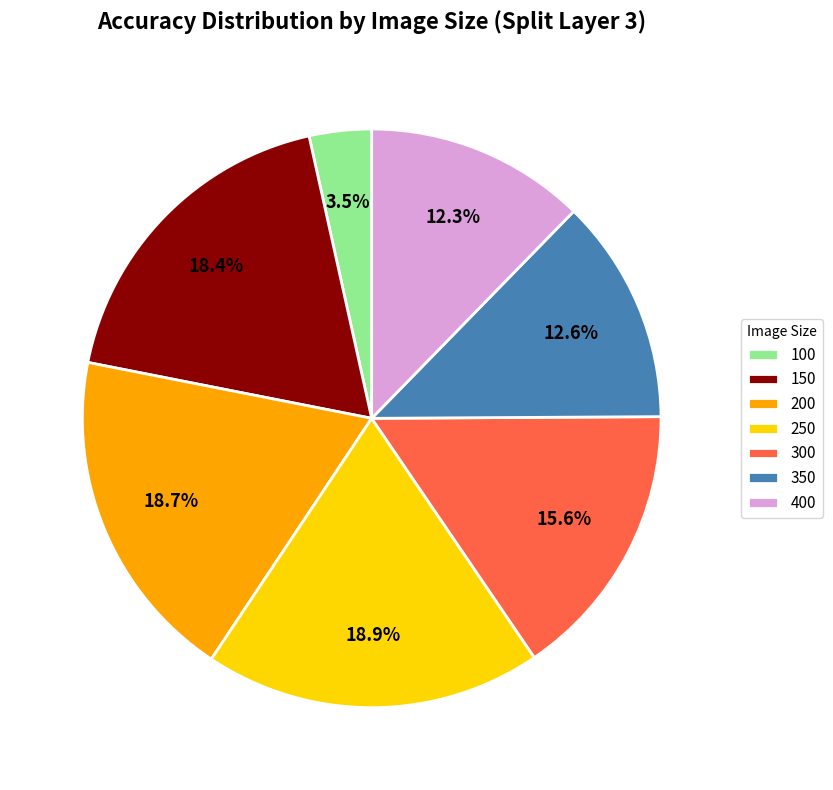

What is the total percentage of 150 and 250?

37.3%